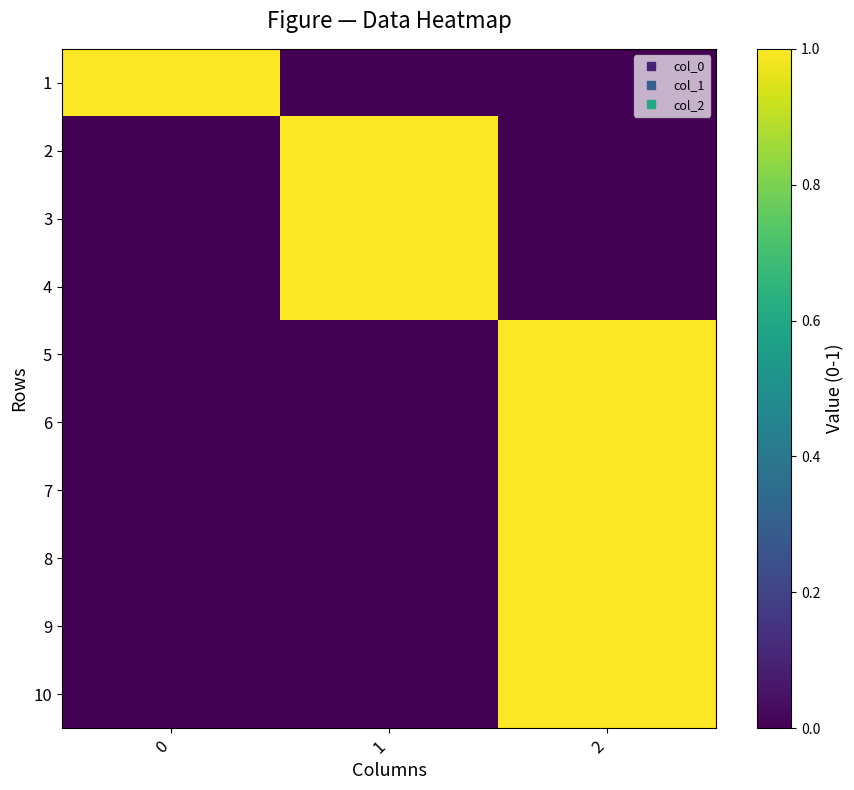

What is the maximum value shown in the chart?

1